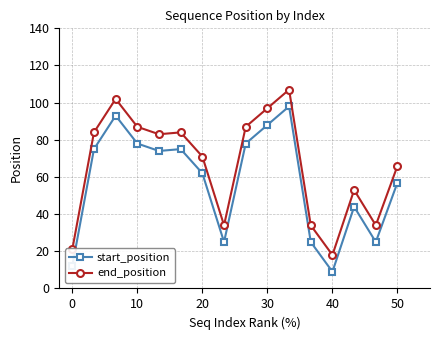

What is the minimum value for end_position?

18